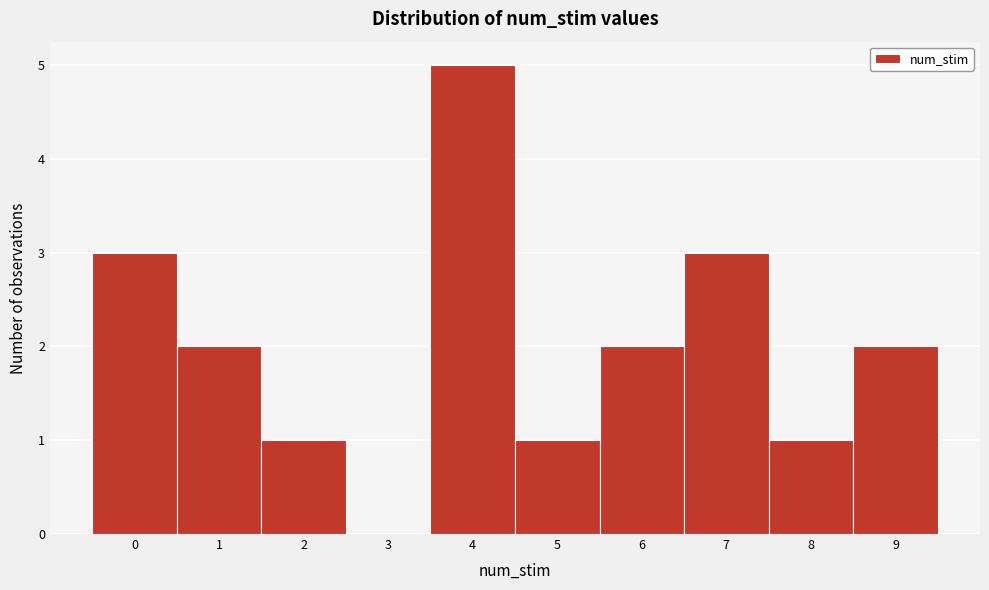

Reading left to right, list every bar in this chart as the range it spans on the x-axis followed by its height. The values are not printed on the chart, so give them approximately, as read against the axis.

-0.5 to 0.5: 3
0.5 to 1.5: 2
1.5 to 2.5: 1
2.5 to 3.5: 0
3.5 to 4.5: 5
4.5 to 5.5: 1
5.5 to 6.5: 2
6.5 to 7.5: 3
7.5 to 8.5: 1
8.5 to 9.5: 2